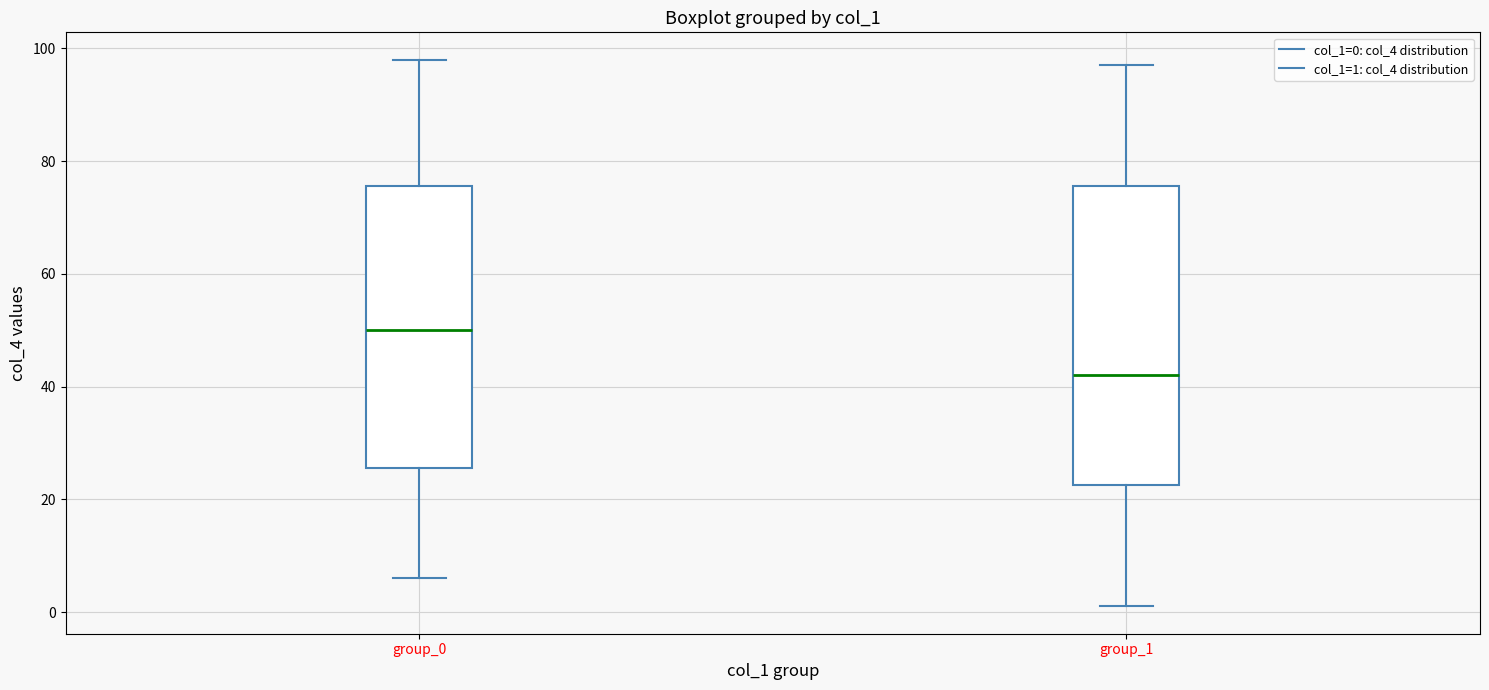

Where is the lower edge of the box for group_1 on the y-axis? The values are not printed on the chart, so give them approximately, as read against the axis.

22